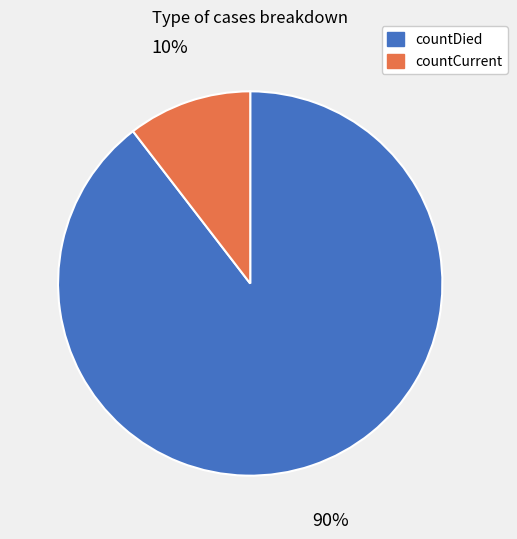

What is the smallest slice in the pie chart?

countCurrent